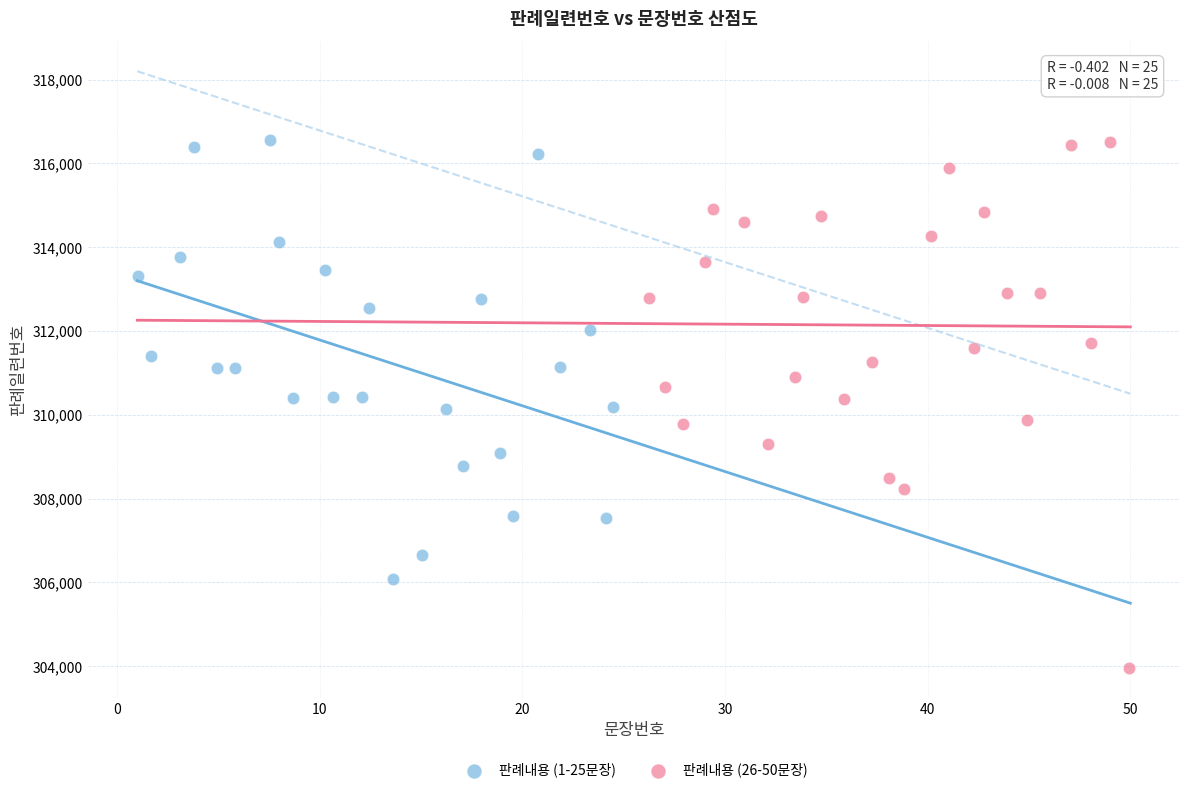

Which series has the widest spread of Y values?

판례내용 (26-50문장)